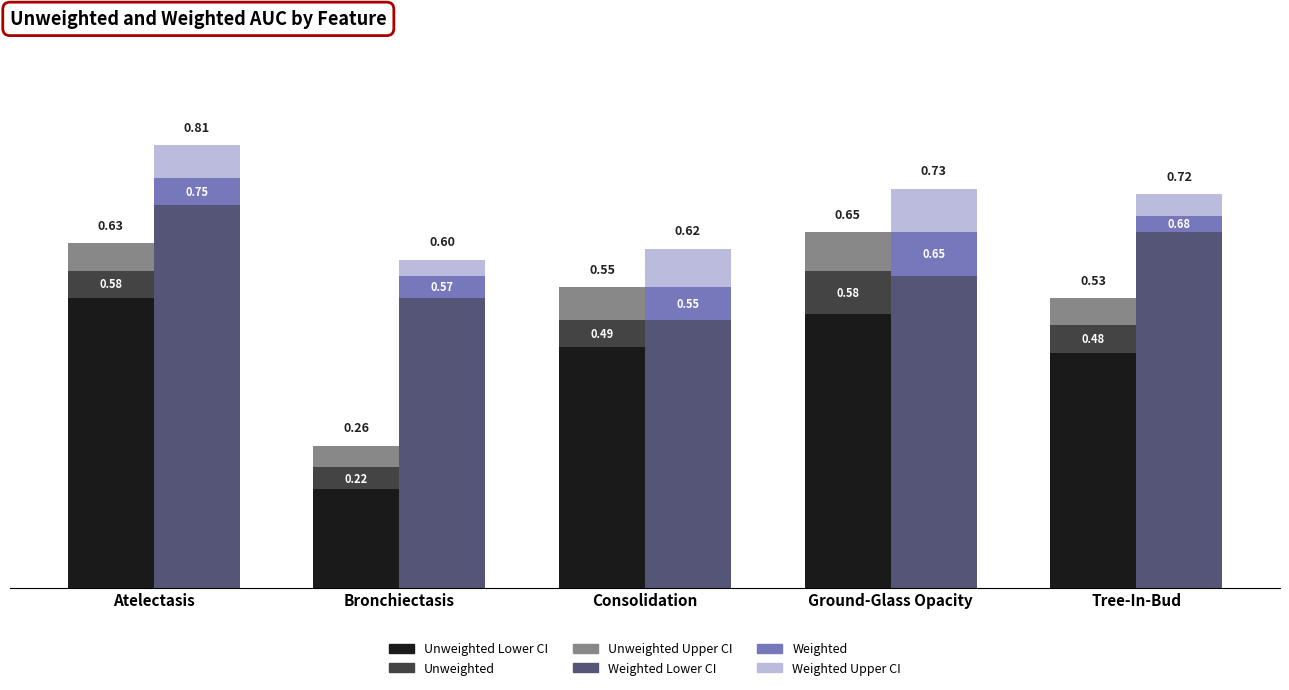

Does the chart contain any negative values?

No